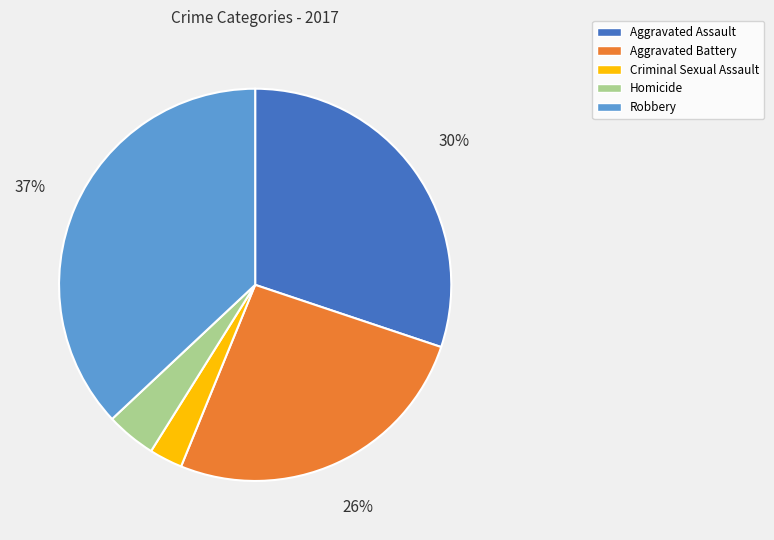

How many slices are in this pie chart?

5